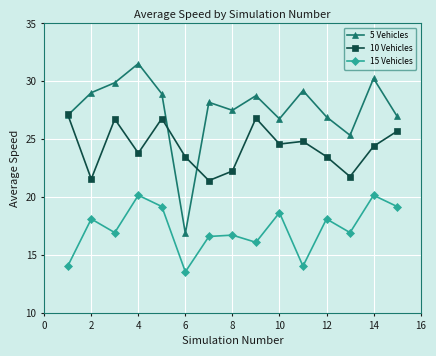

How many data points in 10 Vehicles are less than 24?

7